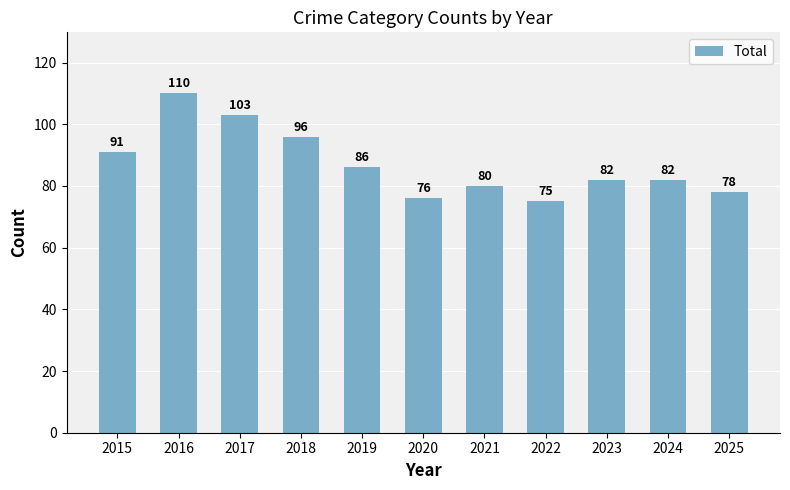

What is the greatest value displayed?

110